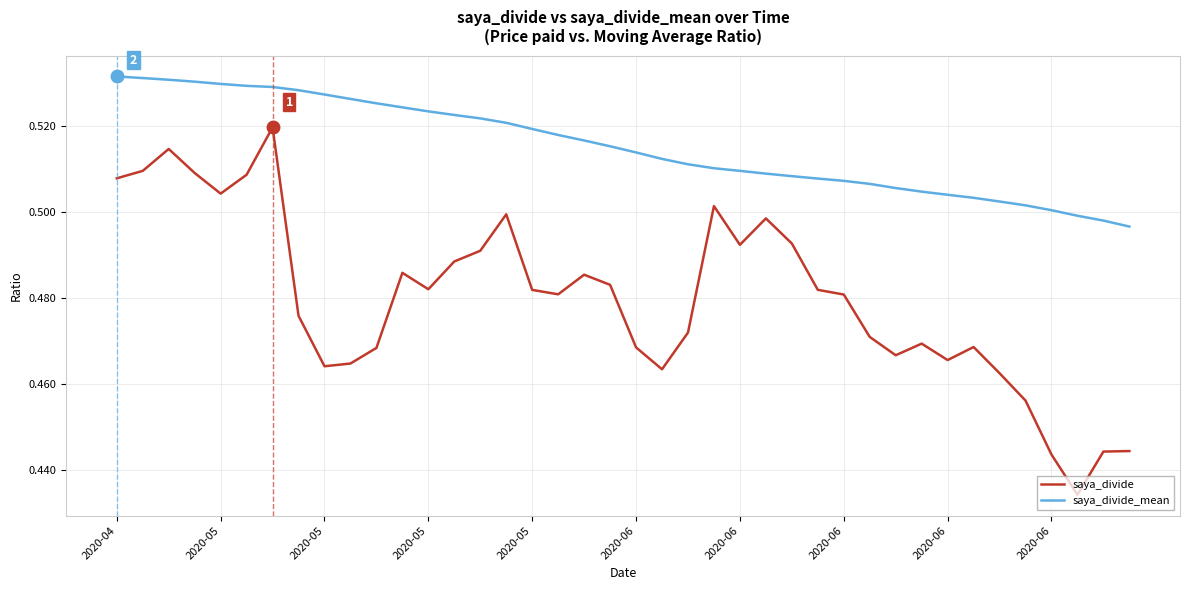

How many categories are shown in the chart?

40